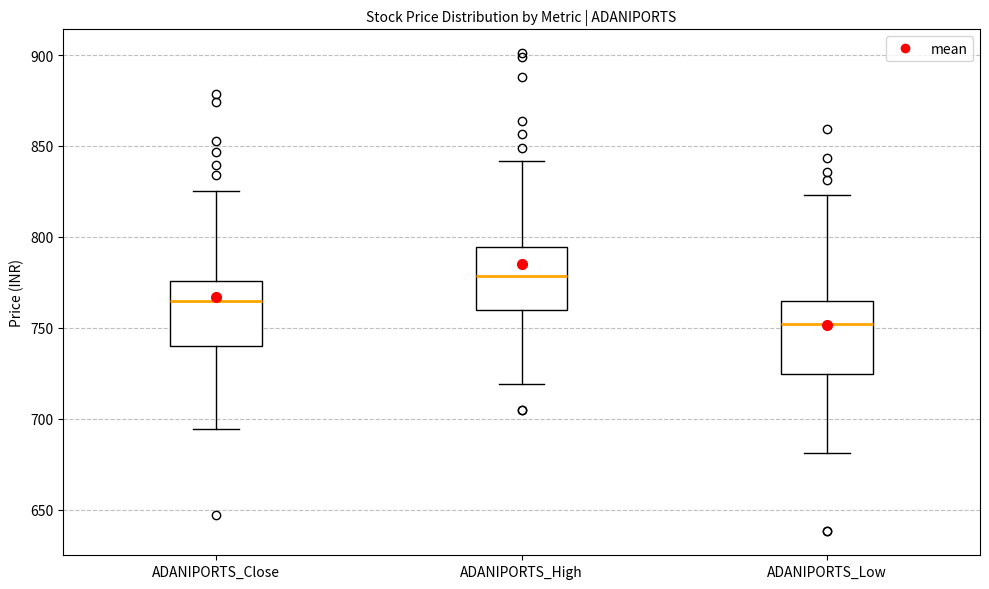

Reading left to right, transcribe this box plot: for each box, give where its median line is, the range the box spans, and where its two whiskers end, as read against the y-axis. The values are not printed on the chart, so give them approximately, as read against the axis.

ADANIPORTS_Close: median 765, box 740 to 775, whiskers 695 to 825
ADANIPORTS_High: median 780, box 760 to 795, whiskers 720 to 840
ADANIPORTS_Low: median 750, box 725 to 765, whiskers 680 to 825